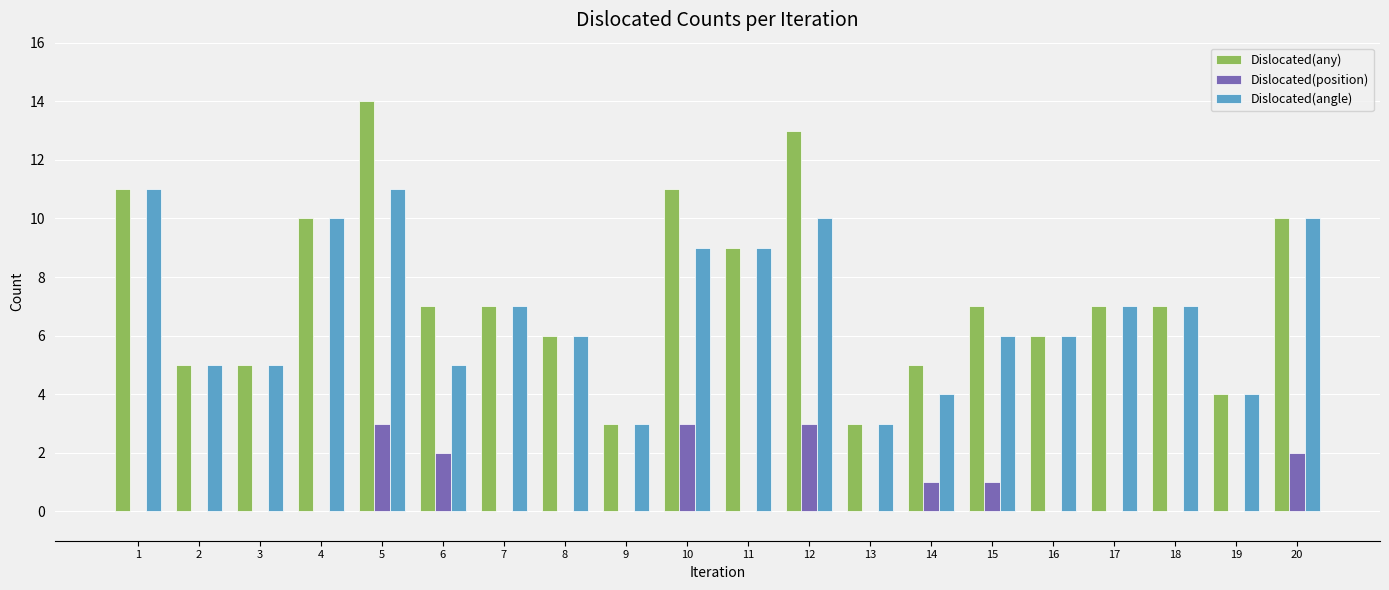

What is the total value across all series at 4?

20